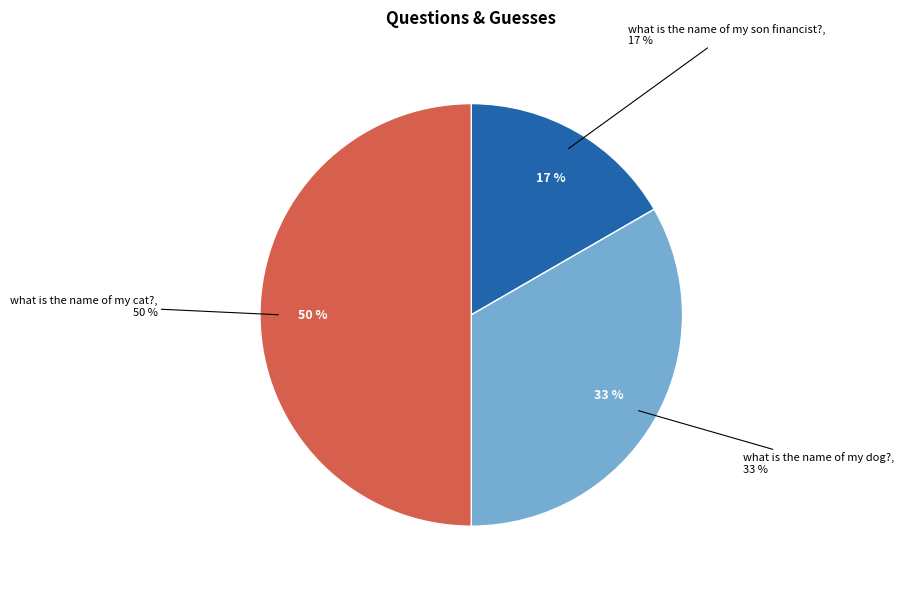

What is the smallest slice in the pie chart?

what is the name of my son financist?